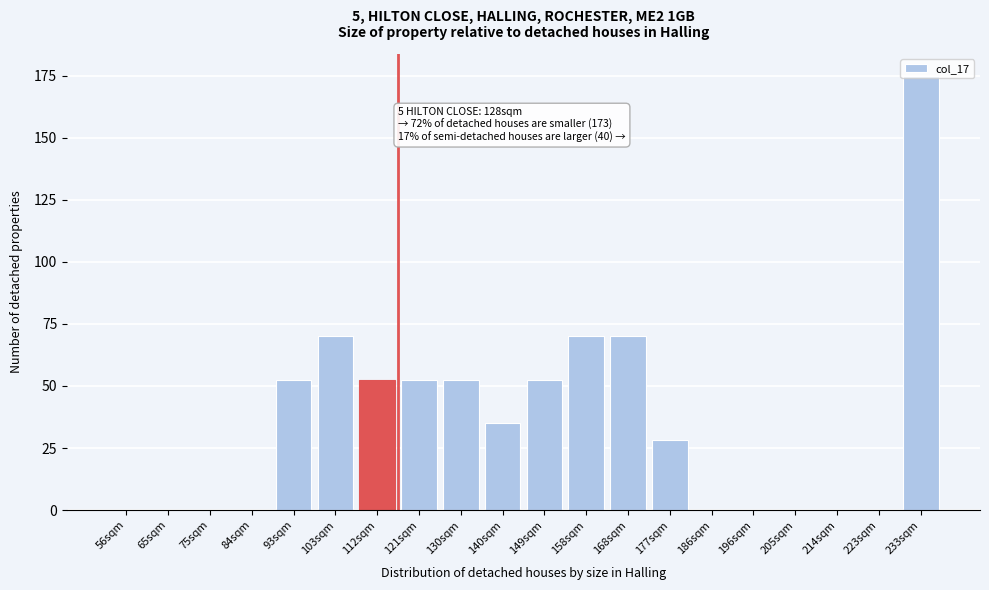

What is the sum of all values?

710.9